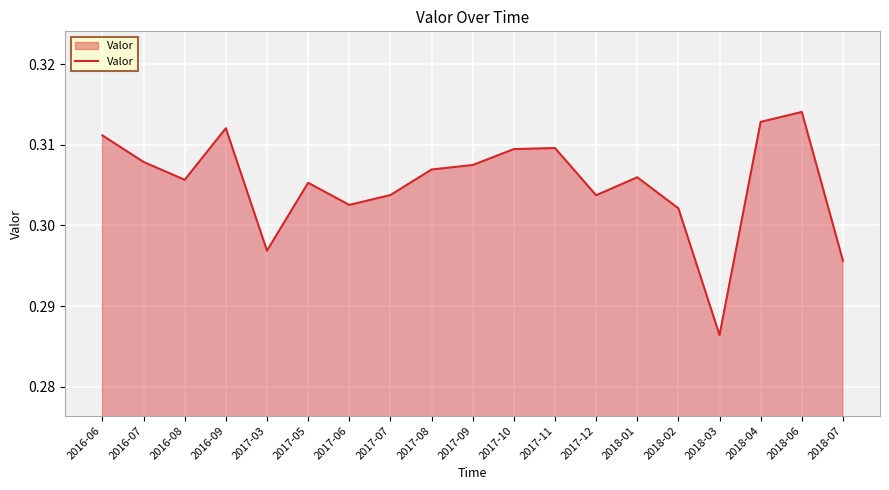

What position from the right is 2018-01?

6